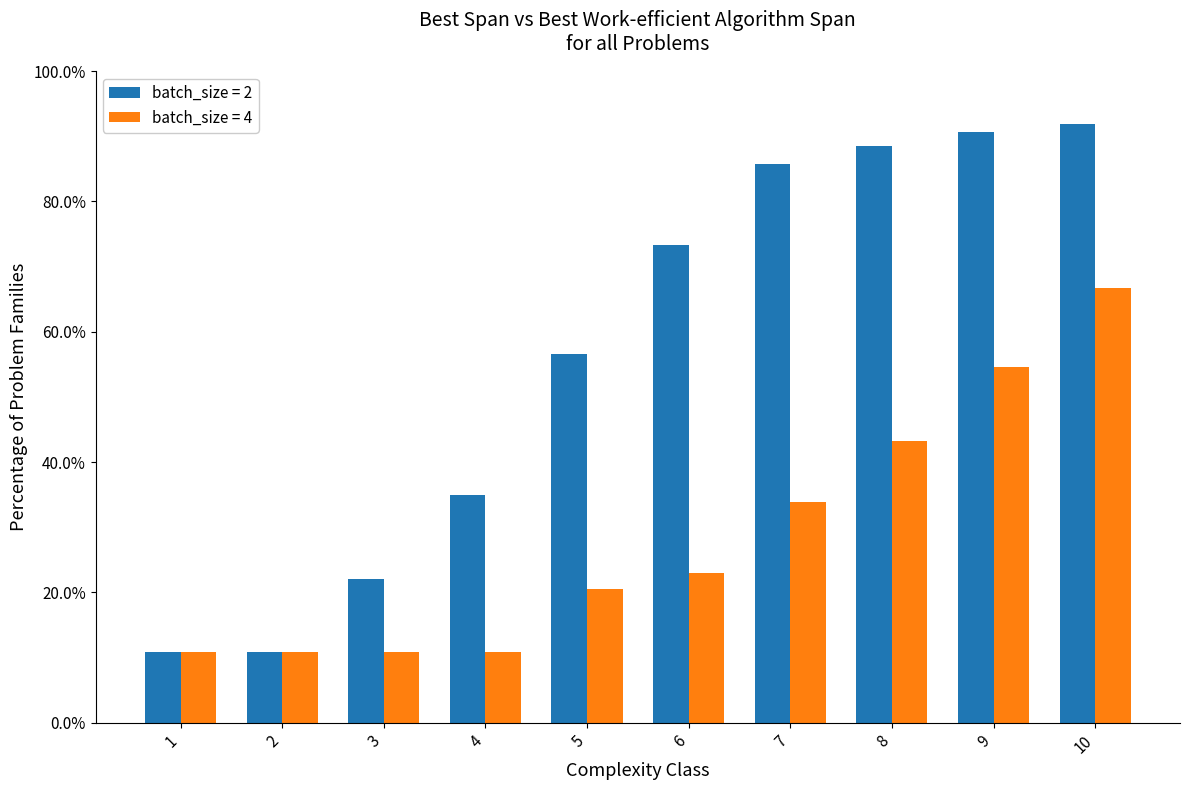

What is the difference between the second highest and minimum values in the batch_size = 2 series?

79.8